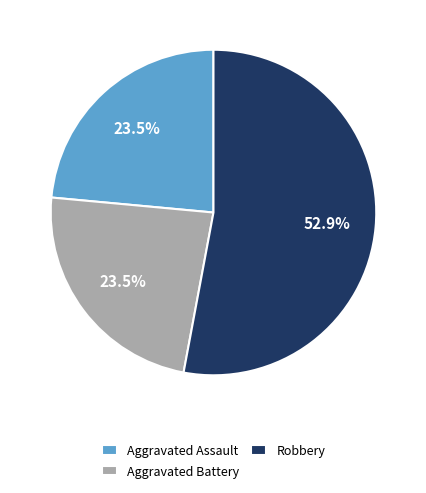

How much of the chart is everything except Aggravated Assault?

76.5%